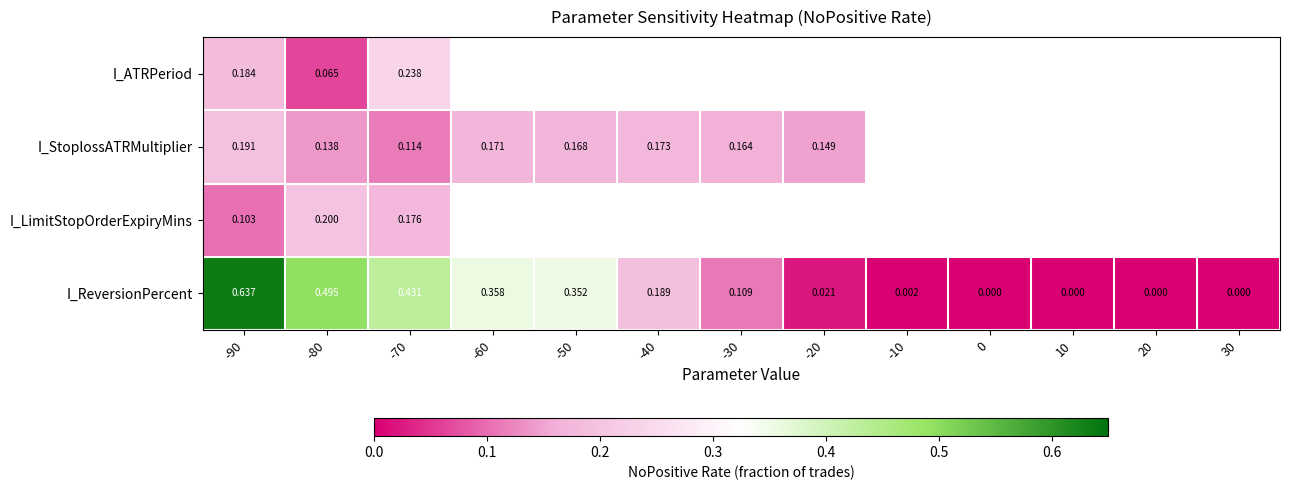

At how many categories does at least one series exceed 0?

9